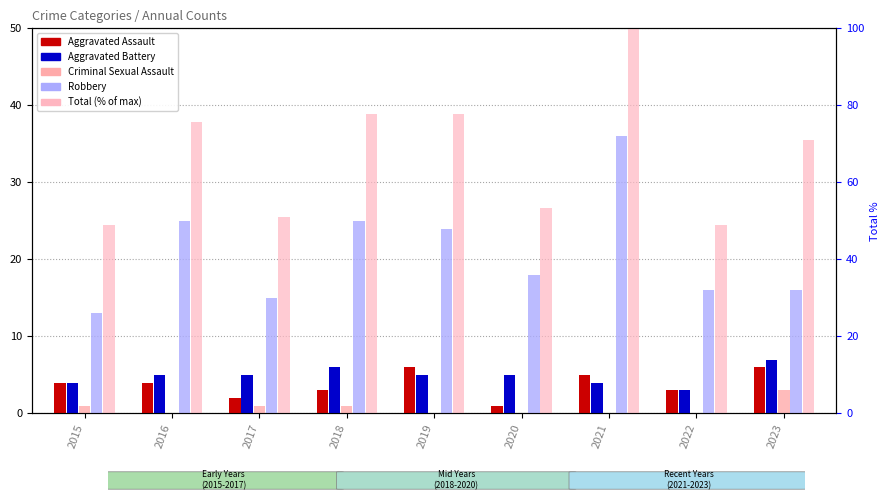

What are all the series names shown in the legend?

Aggravated Assault, Aggravated Battery, Criminal Sexual Assault, Robbery, Total